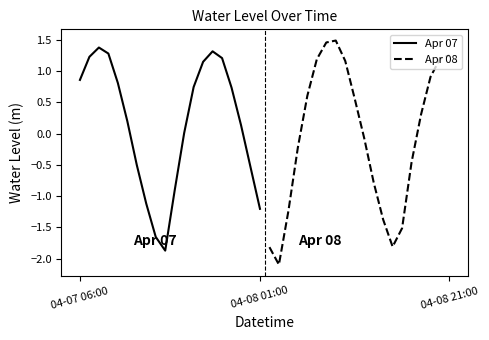

What is the maximum value for Apr 07?

1.4